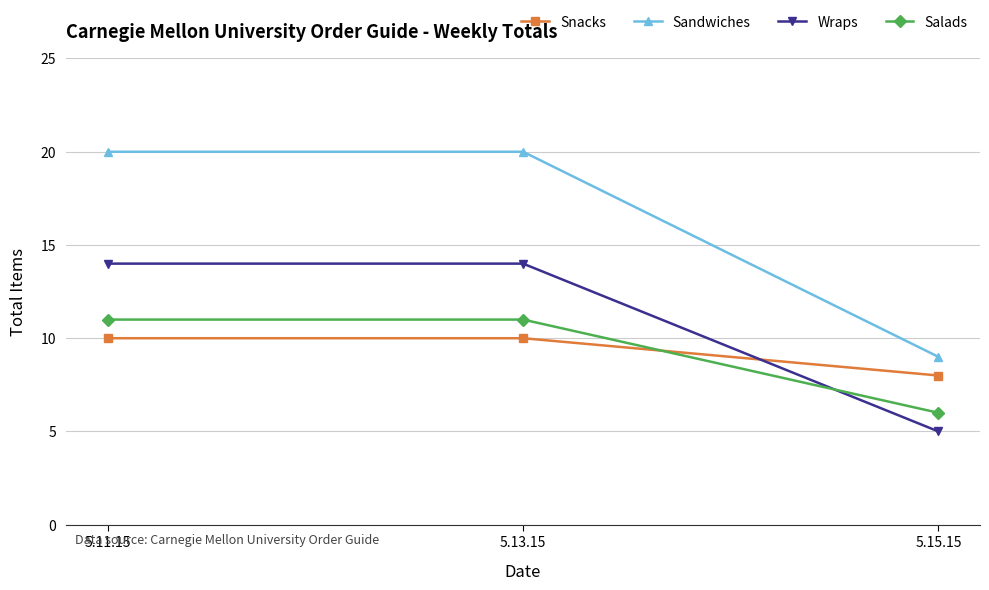

What is the label of the 3rd point from the right?

5.11.15